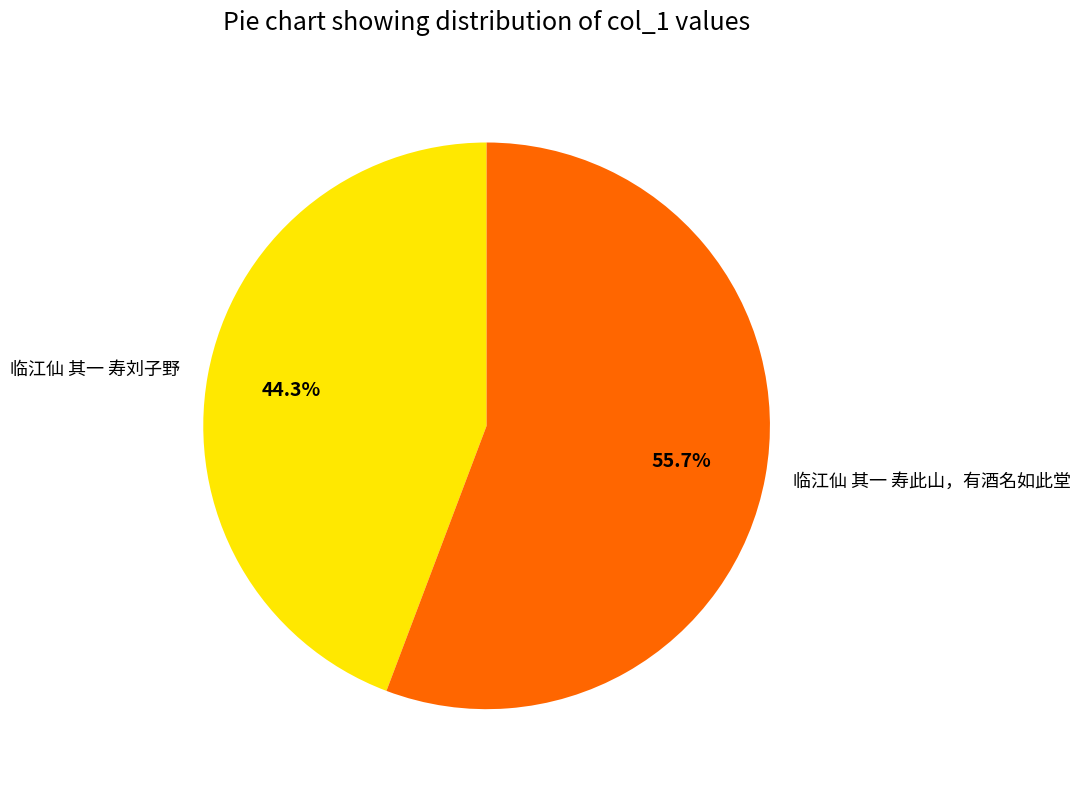

Between 临江仙 其一 寿刘子野 and 临江仙 其一 寿此山，有酒名如此堂, which is larger?

临江仙 其一 寿此山，有酒名如此堂